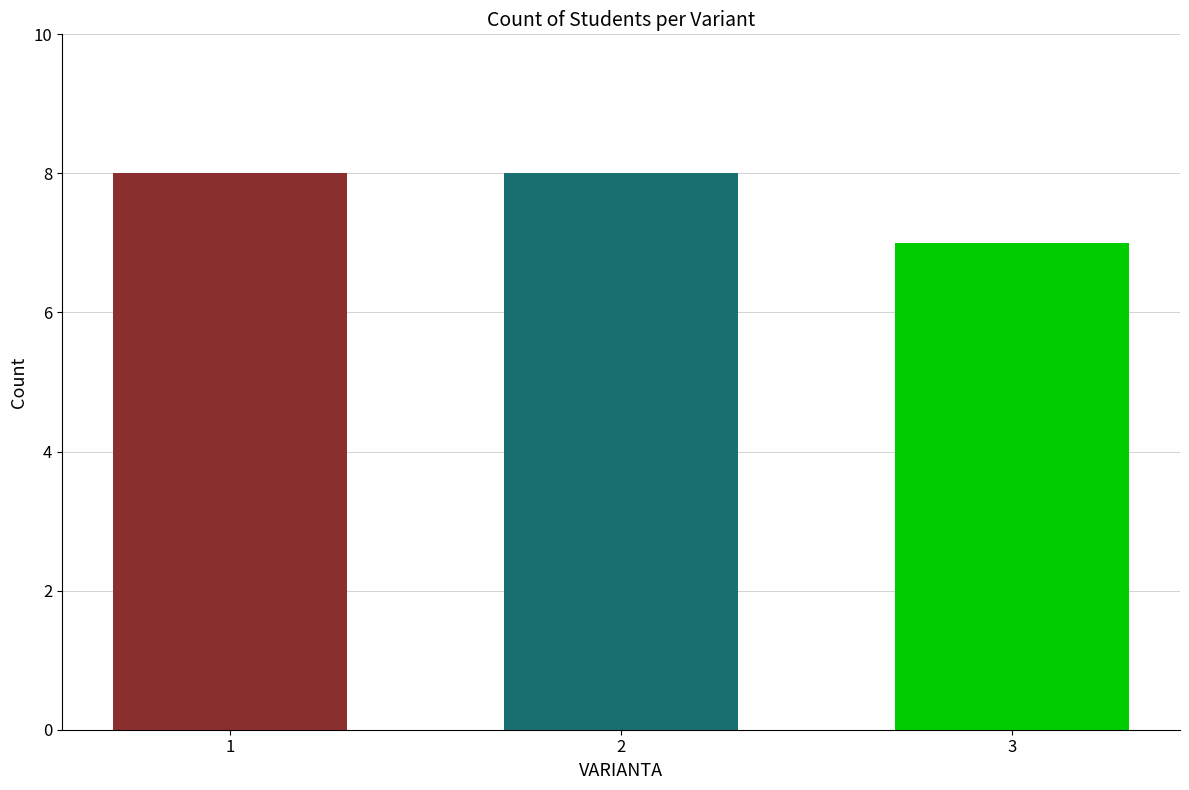

What is the value of the 2nd bar from the left?

8